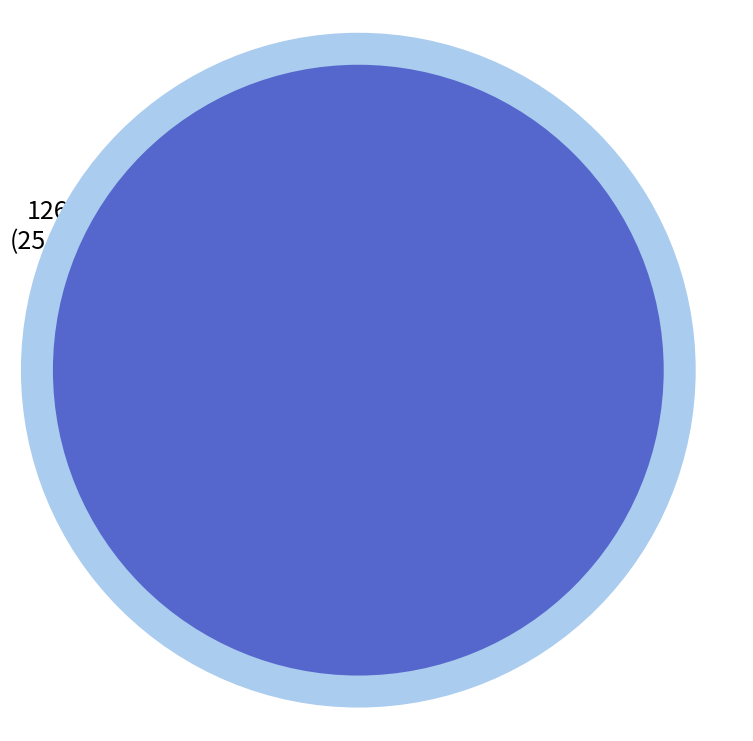

Approximately how many times larger is the value at game compared to loved?

6.8